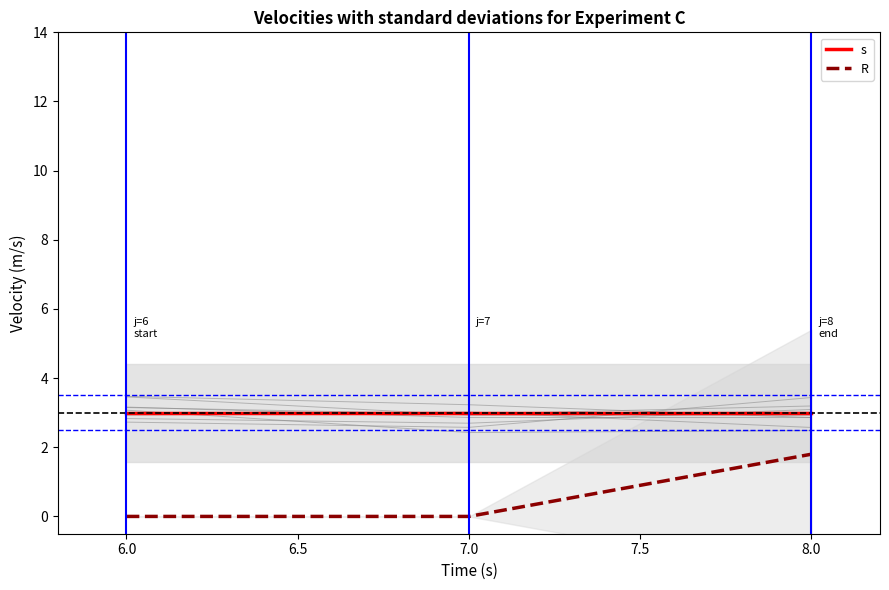

Reading right to left, transcribe all the data shown in this chart.

s: 3.0	3.0	3.0
R: 1.8	0.0	0.0